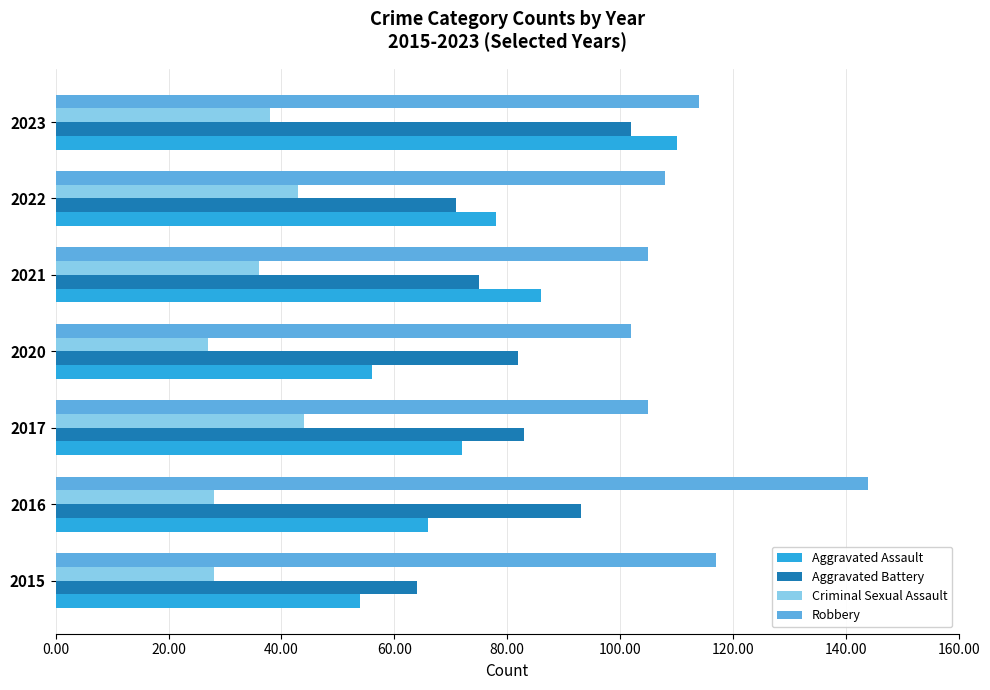

Is it true that Aggravated Assault equals 56 at 2020?

True